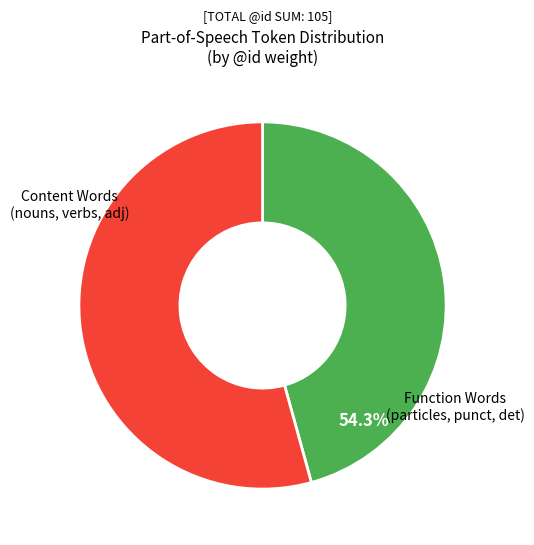

Is there a majority slice in this chart?

Yes